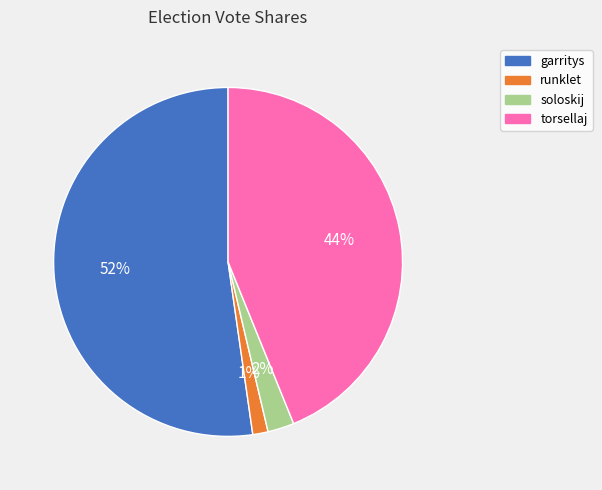

Between soloskij and torsellaj, which is larger?

torsellaj